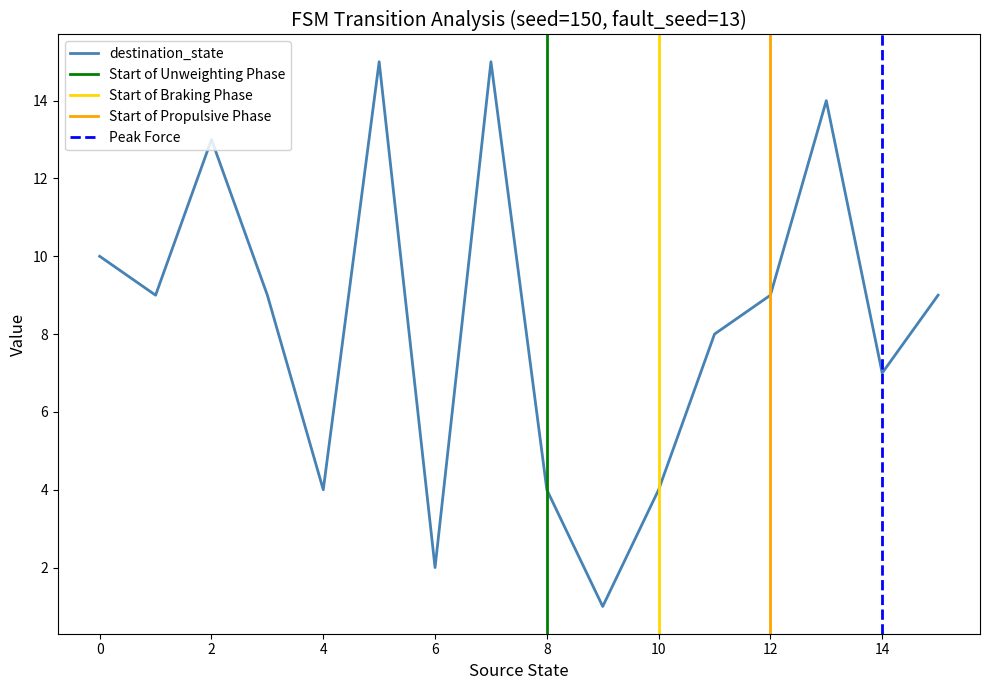

Is it true that the value at 1 is 9?

True